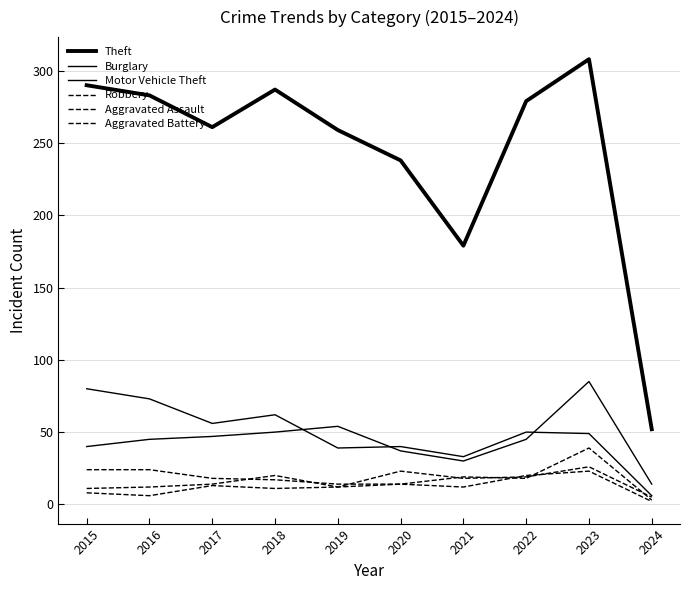

Does the chart display data point markers on the line(s)?

No